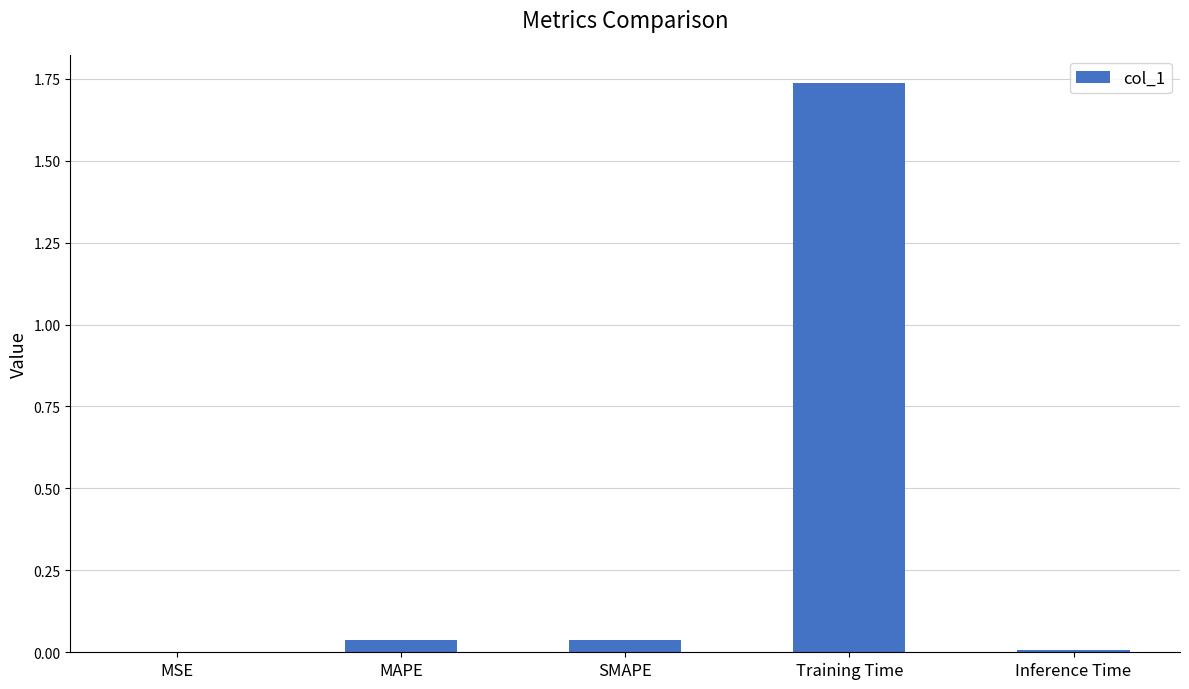

What is the change in value from MAPE to Training Time?

+1.7